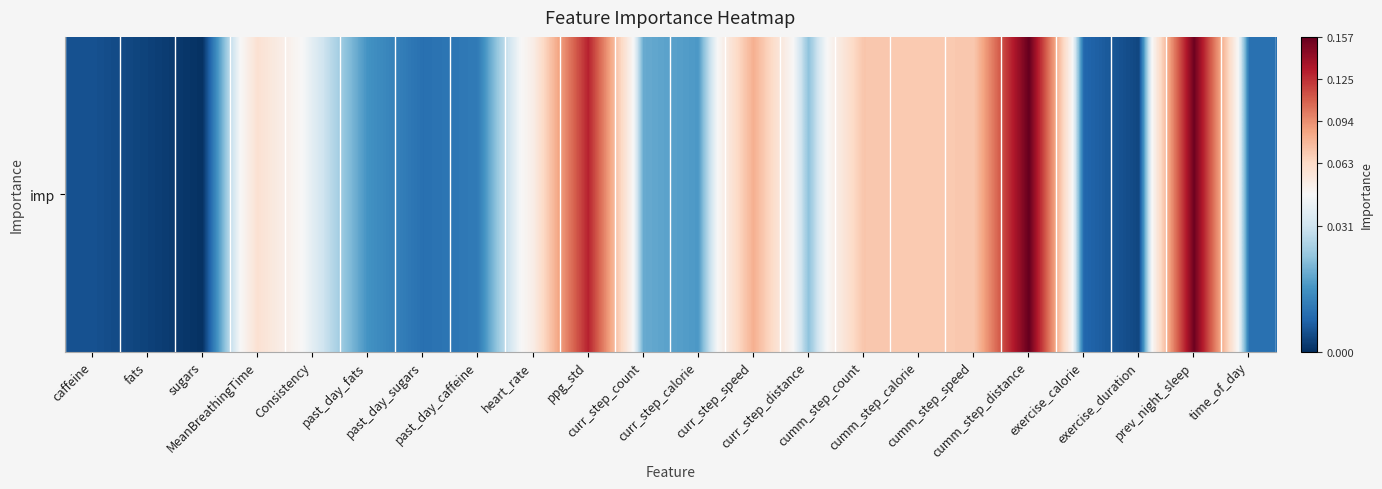

Which label corresponds to the largest value in the chart?

cumm_step_distance